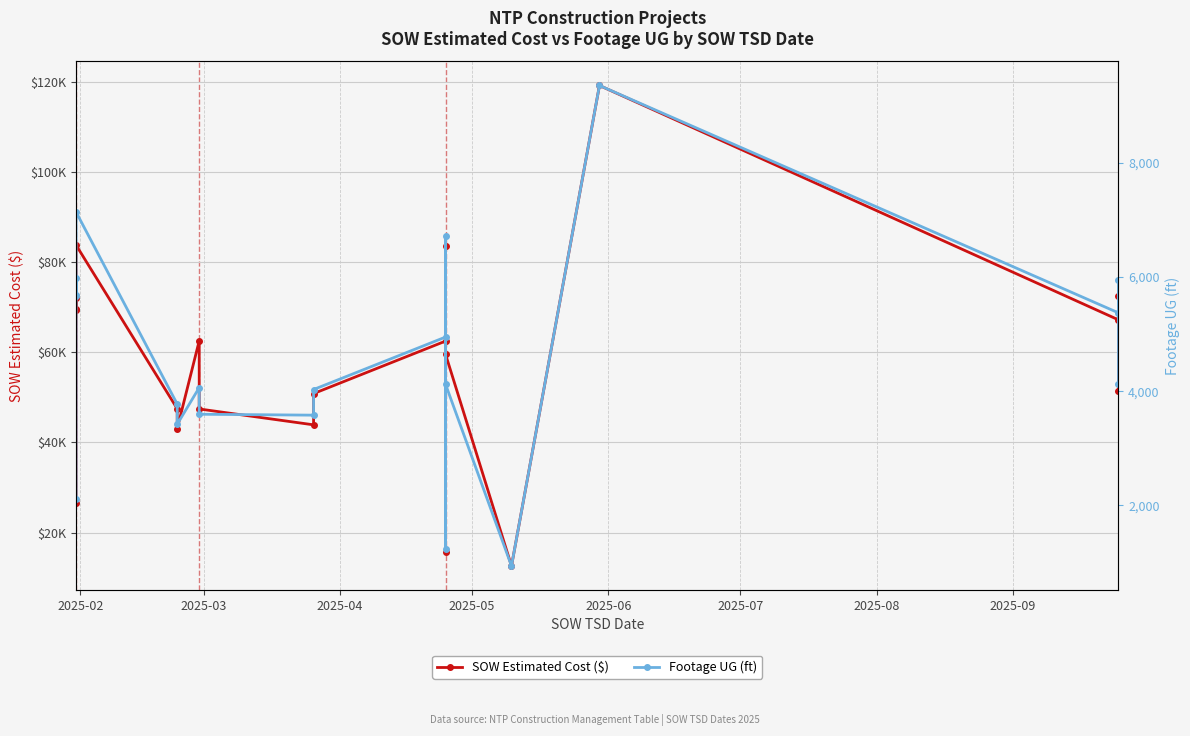

Is this an area chart (filled region under the line)?

No